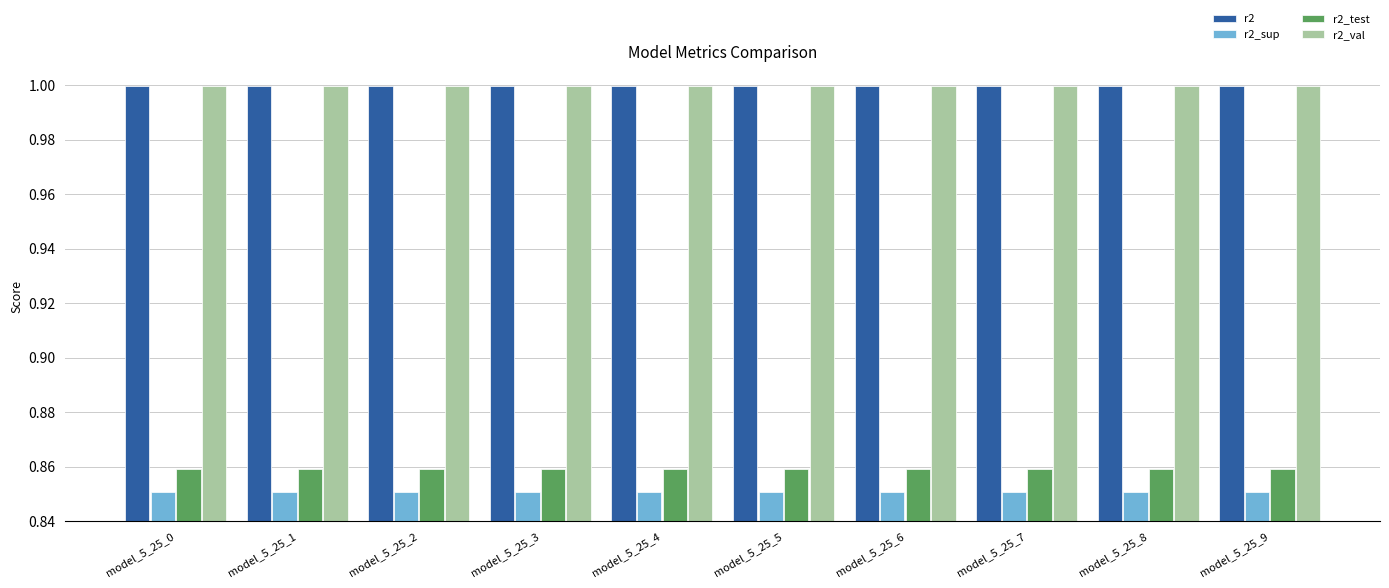

What is the highest value of the r2_val series?

1.0